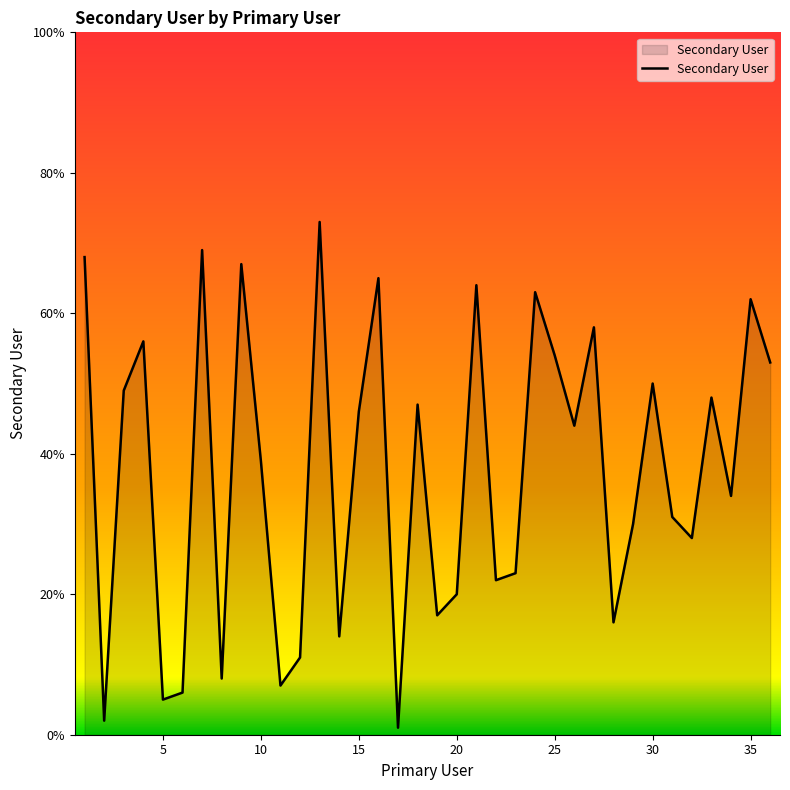

What is the greatest value displayed?

73